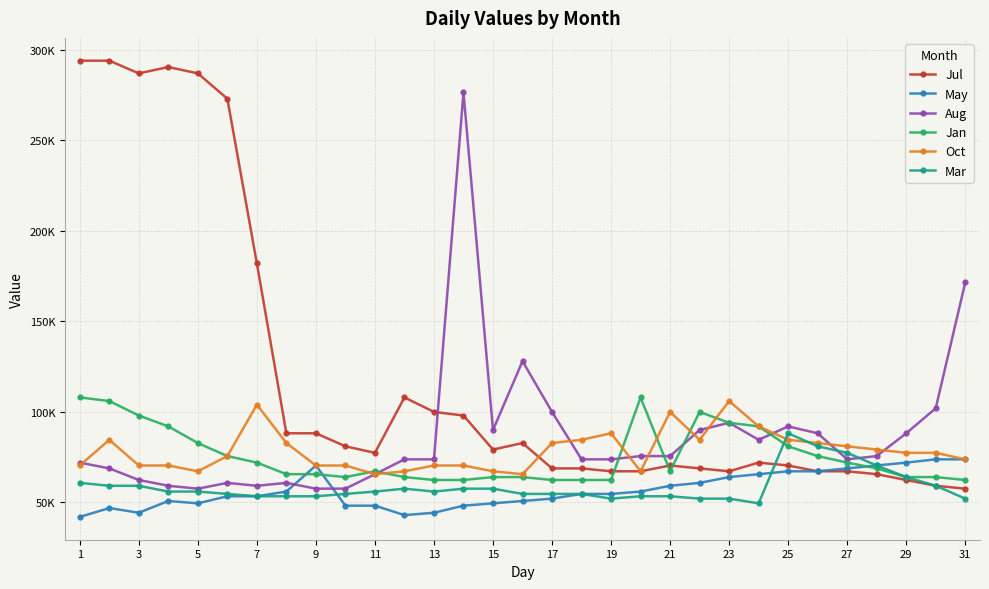

True or false: Oct and Jul intersect in this chart.

True